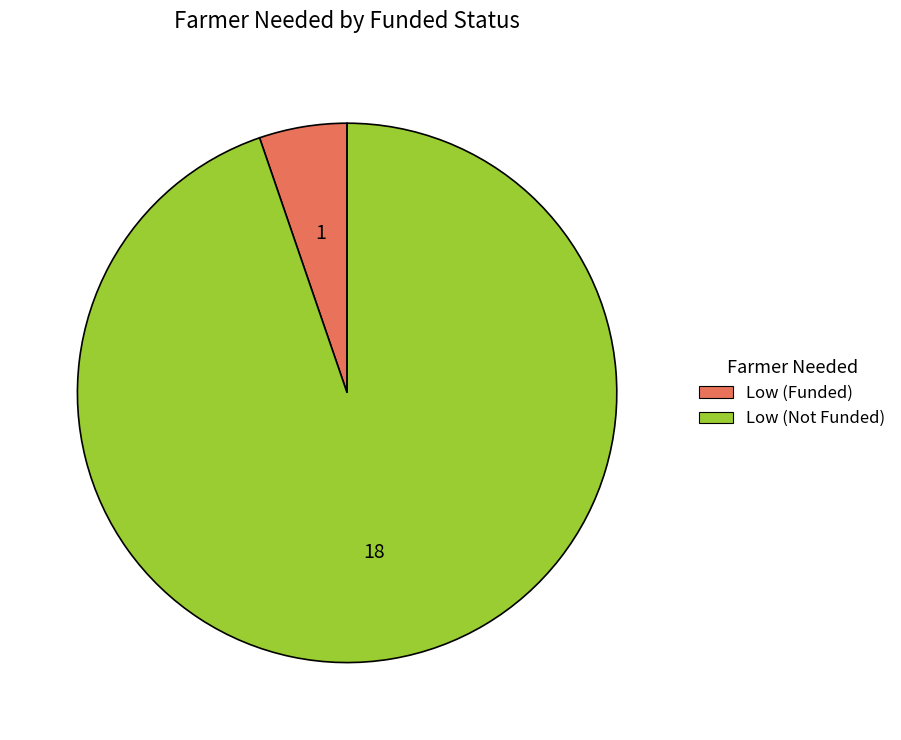

How many slices are in this pie chart?

2